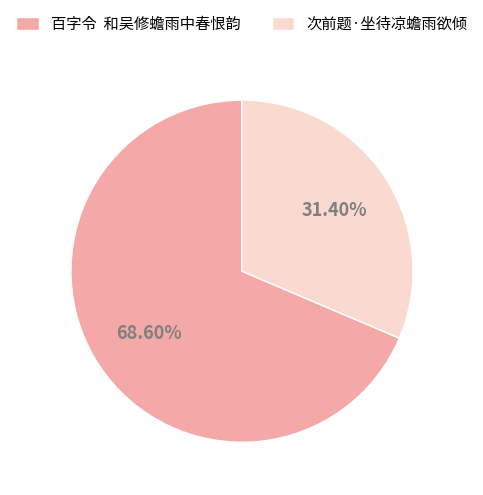

Is 次前题·坐待凉蟾雨欲倾 the majority of the pie?

No